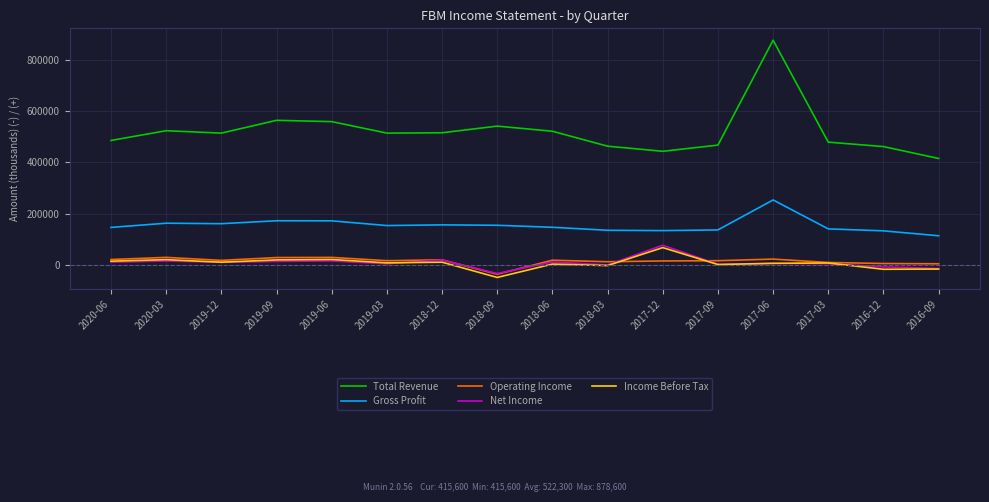

Which label corresponds to the largest value in the chart?

2017-06